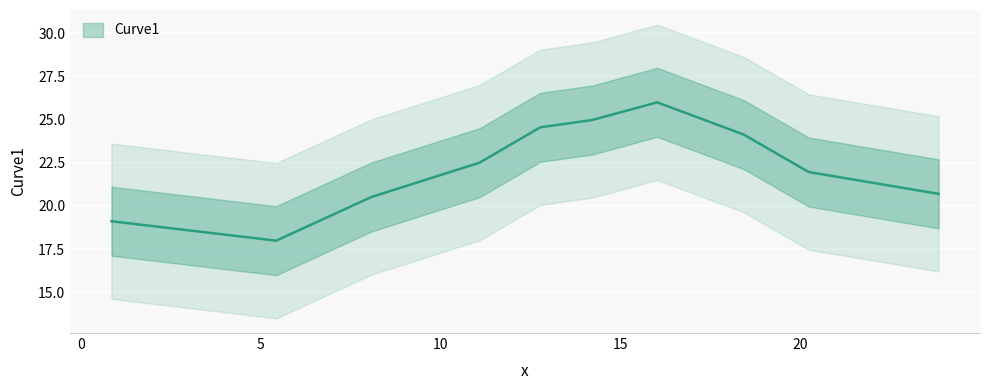

How many interior local peaks (higher than both neighbors) does the data have?

1